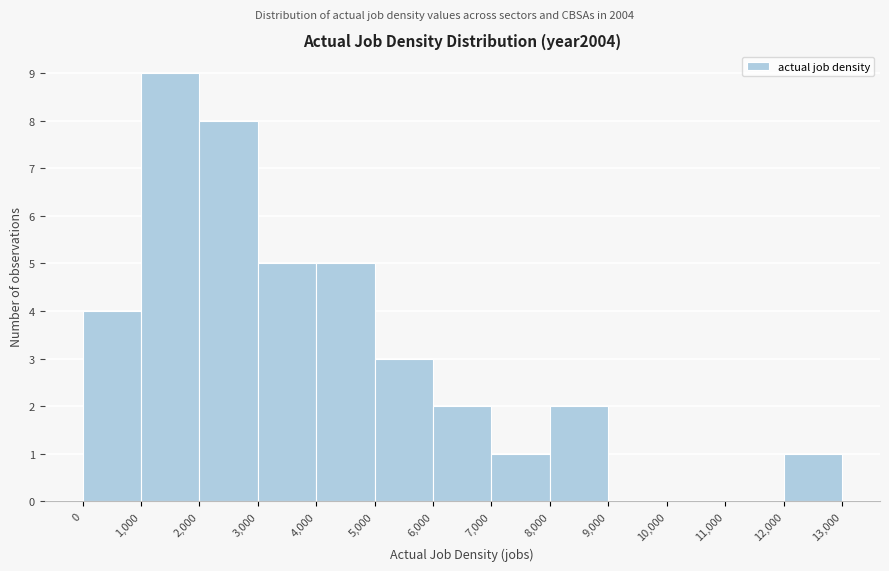

Which range on the x-axis has the tallest bar?

1,000 to 2,000